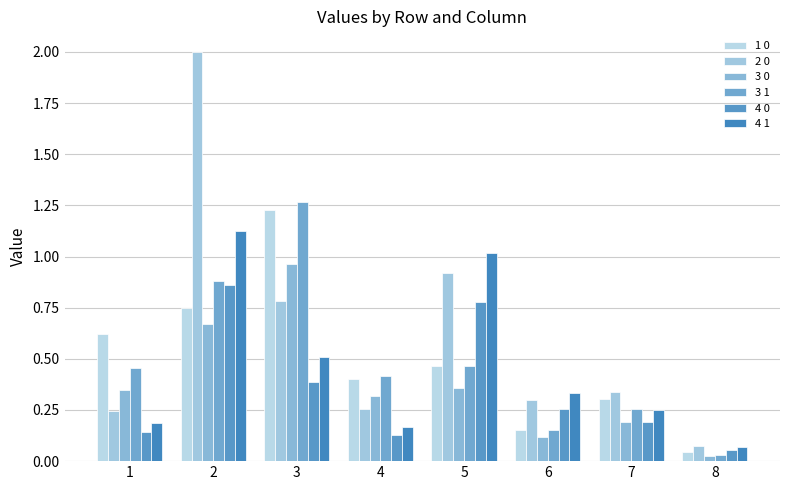

What is the average value of the 1 0 series?

0.5